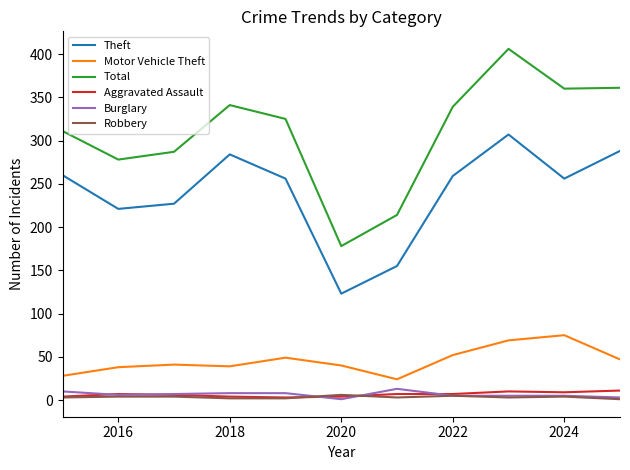

What are all the series names shown in the legend?

Theft, Motor Vehicle Theft, Total, Aggravated Assault, Burglary, Robbery